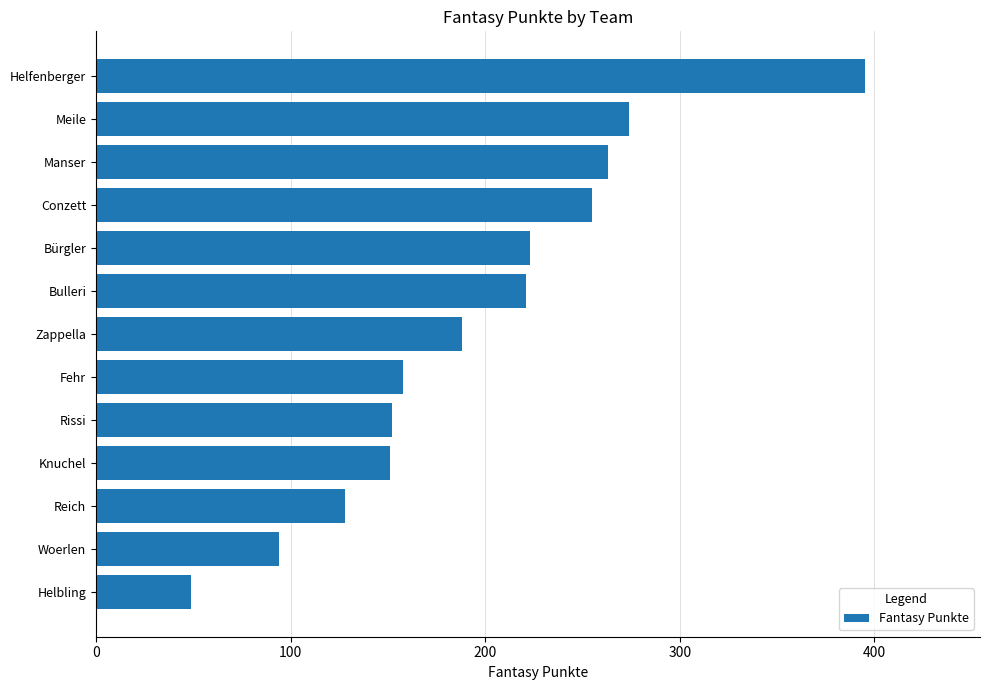

The value at Helfenberger is 395. True or false?

True